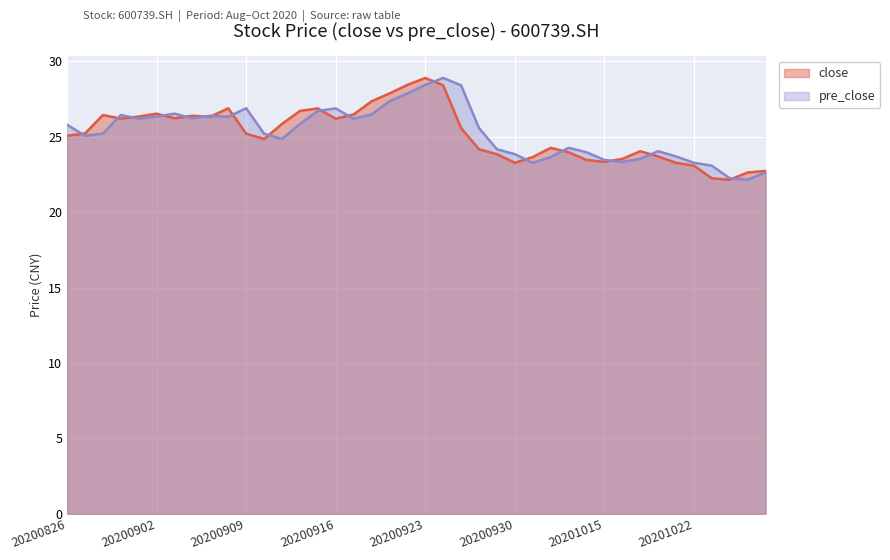

What is the average value of the pre_close series?

25.3